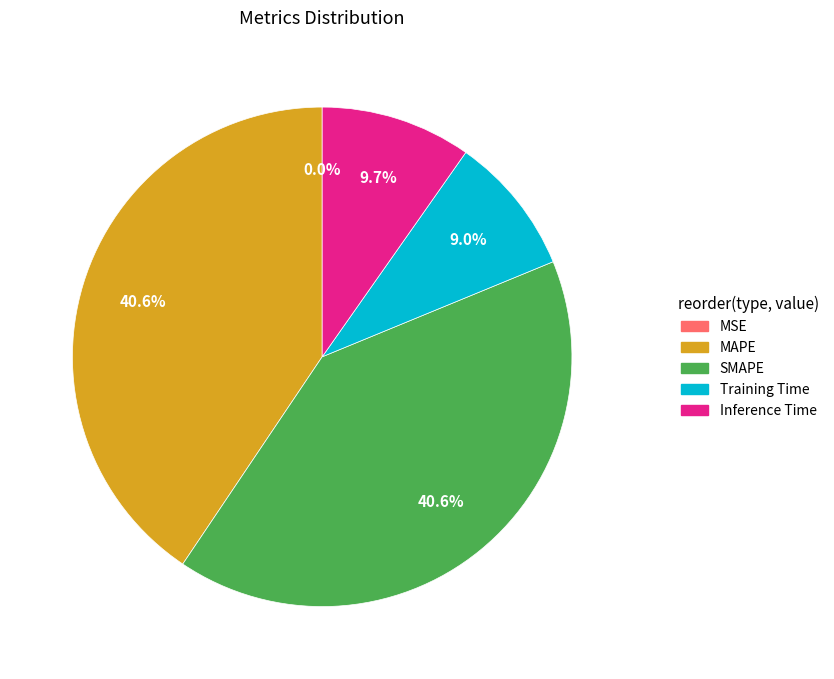

Does any single category account for the majority?

No